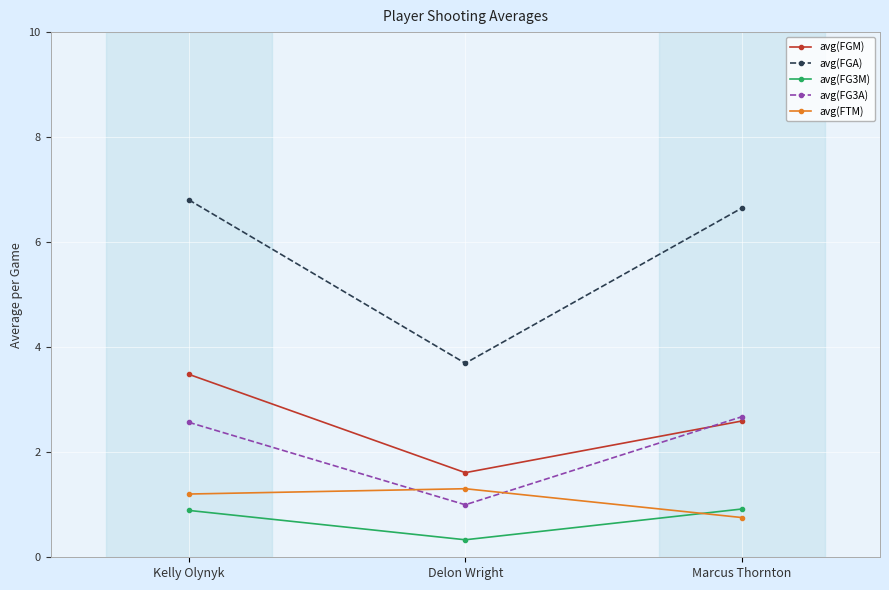

Is the value of avg(FGM) at Delon Wright greater than the value of avg(FG3M) at Delon Wright?

Yes